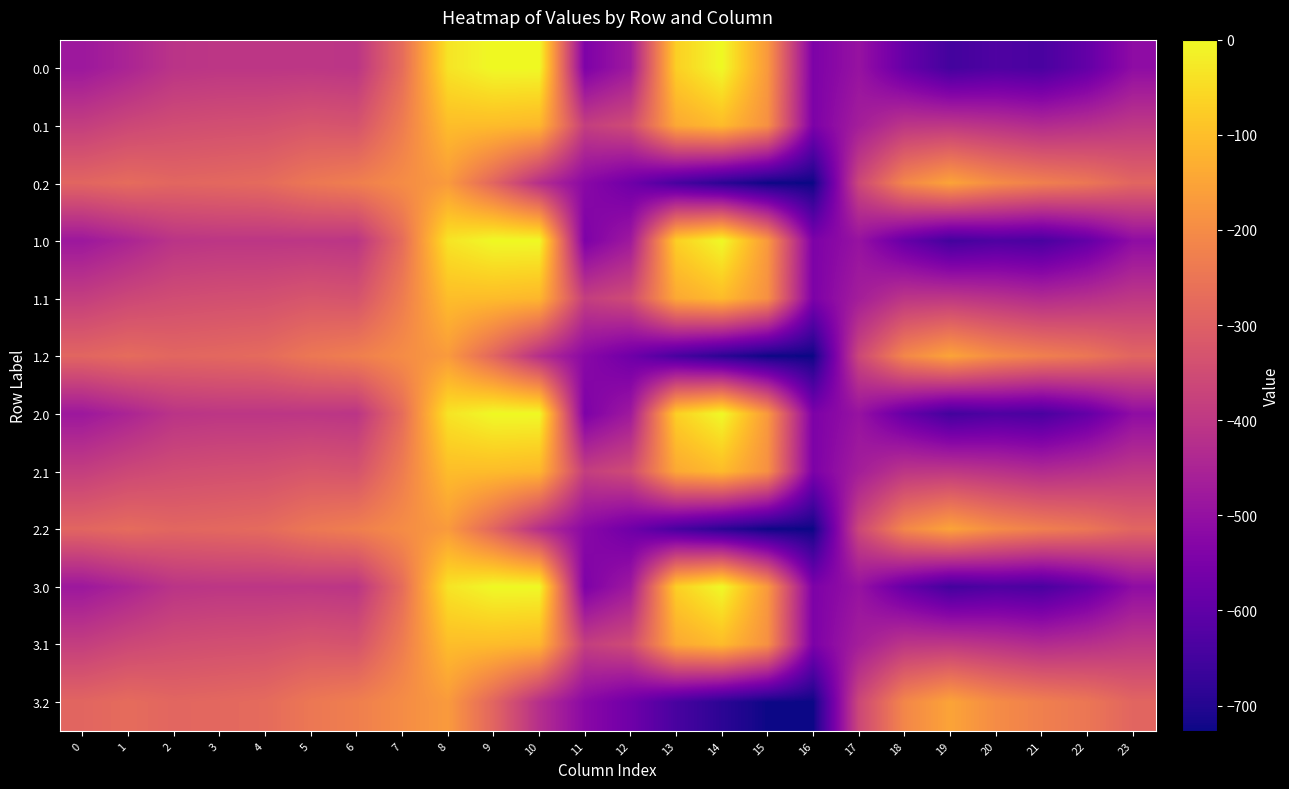

Reading right to left, what are all the values shown in this chart?

0.0: 23=-511.3	22=-592.3	21=-638.4	20=-629.9	19=-649.2	18=-586.7	17=-494.8	16=-545.4	15=-172.8	14=-0.3	13=-70.2	12=-477.2	11=-544.3	10=0.0	9=0.0	8=-35.0	7=-270.7	6=-408.0	5=-403.8	4=-404.9	3=-404.4	2=-410.3	1=-449.5	0=-482.0
0.1: 23=-399.4	22=-419.9	21=-432.4	20=-414.5	19=-400.2	18=-405.4	17=-466.6	16=-547.3	15=-190.4	14=-105.5	13=-141.2	12=-350.8	11=-384.7	10=-114.0	9=-104.8	8=-102.3	7=-234.9	6=-332.2	5=-325.7	4=-339.6	3=-342.7	2=-347.9	1=-361.1	0=-384.6
0.2: 23=-287.5	22=-247.4	21=-226.4	20=-199.2	19=-151.0	18=-210.0	17=-362.4	16=-726.6	15=-725.8	14=-687.4	13=-640.4	12=-571.2	11=-520.6	10=-423.5	9=-288.5	8=-169.5	7=-199.0	6=-228.8	5=-245.0	4=-274.4	3=-281.0	2=-285.5	1=-272.7	0=-287.1
1.0: 23=-511.3	22=-592.3	21=-638.4	20=-629.9	19=-649.2	18=-586.7	17=-494.8	16=-545.4	15=-172.8	14=-0.3	13=-70.2	12=-477.2	11=-544.3	10=0.0	9=0.0	8=-35.0	7=-270.7	6=-408.0	5=-403.8	4=-404.9	3=-404.4	2=-410.3	1=-449.5	0=-482.0
1.1: 23=-399.4	22=-419.9	21=-432.4	20=-414.5	19=-400.2	18=-405.4	17=-466.6	16=-547.3	15=-190.4	14=-105.5	13=-141.2	12=-350.8	11=-384.7	10=-114.0	9=-104.8	8=-102.3	7=-234.9	6=-332.2	5=-325.7	4=-339.6	3=-342.7	2=-347.9	1=-361.1	0=-384.6
1.2: 23=-287.5	22=-247.4	21=-226.4	20=-199.2	19=-151.0	18=-210.0	17=-362.4	16=-726.6	15=-725.8	14=-687.4	13=-640.4	12=-571.2	11=-520.6	10=-423.5	9=-288.5	8=-169.5	7=-199.0	6=-228.8	5=-245.0	4=-274.4	3=-281.0	2=-285.5	1=-272.7	0=-287.1
2.0: 23=-511.3	22=-592.3	21=-638.4	20=-629.9	19=-649.2	18=-586.7	17=-494.8	16=-545.4	15=-172.8	14=-0.3	13=-70.2	12=-477.2	11=-544.3	10=0.0	9=0.0	8=-35.0	7=-270.7	6=-408.0	5=-403.8	4=-404.9	3=-404.4	2=-410.3	1=-449.5	0=-482.0
2.1: 23=-399.4	22=-419.9	21=-432.4	20=-414.5	19=-400.2	18=-405.4	17=-466.6	16=-547.3	15=-190.4	14=-105.5	13=-141.2	12=-350.8	11=-384.7	10=-114.0	9=-104.8	8=-102.3	7=-234.9	6=-332.2	5=-325.7	4=-339.6	3=-342.7	2=-347.9	1=-361.1	0=-384.6
2.2: 23=-287.5	22=-247.4	21=-226.4	20=-199.2	19=-151.0	18=-210.0	17=-362.4	16=-726.6	15=-725.8	14=-687.4	13=-640.4	12=-571.2	11=-520.6	10=-423.5	9=-288.5	8=-169.5	7=-199.0	6=-228.8	5=-245.0	4=-274.4	3=-281.0	2=-285.5	1=-272.7	0=-287.1
3.0: 23=-511.3	22=-592.3	21=-638.4	20=-629.9	19=-649.2	18=-586.7	17=-494.8	16=-545.4	15=-172.8	14=-0.3	13=-70.2	12=-477.2	11=-544.3	10=0.0	9=0.0	8=-35.0	7=-270.7	6=-408.0	5=-403.8	4=-404.9	3=-404.4	2=-410.3	1=-449.5	0=-482.0
3.1: 23=-399.4	22=-419.9	21=-432.4	20=-414.5	19=-400.2	18=-405.4	17=-466.6	16=-547.3	15=-190.4	14=-105.5	13=-141.2	12=-350.8	11=-384.7	10=-114.0	9=-104.8	8=-102.3	7=-234.9	6=-332.2	5=-325.7	4=-339.6	3=-342.7	2=-347.9	1=-361.1	0=-384.6
3.2: 23=-287.5	22=-247.4	21=-226.4	20=-199.2	19=-151.0	18=-210.0	17=-362.4	16=-726.6	15=-725.8	14=-687.4	13=-640.4	12=-571.2	11=-520.6	10=-423.5	9=-288.5	8=-169.5	7=-199.0	6=-228.8	5=-245.0	4=-274.4	3=-281.0	2=-285.5	1=-272.7	0=-287.1